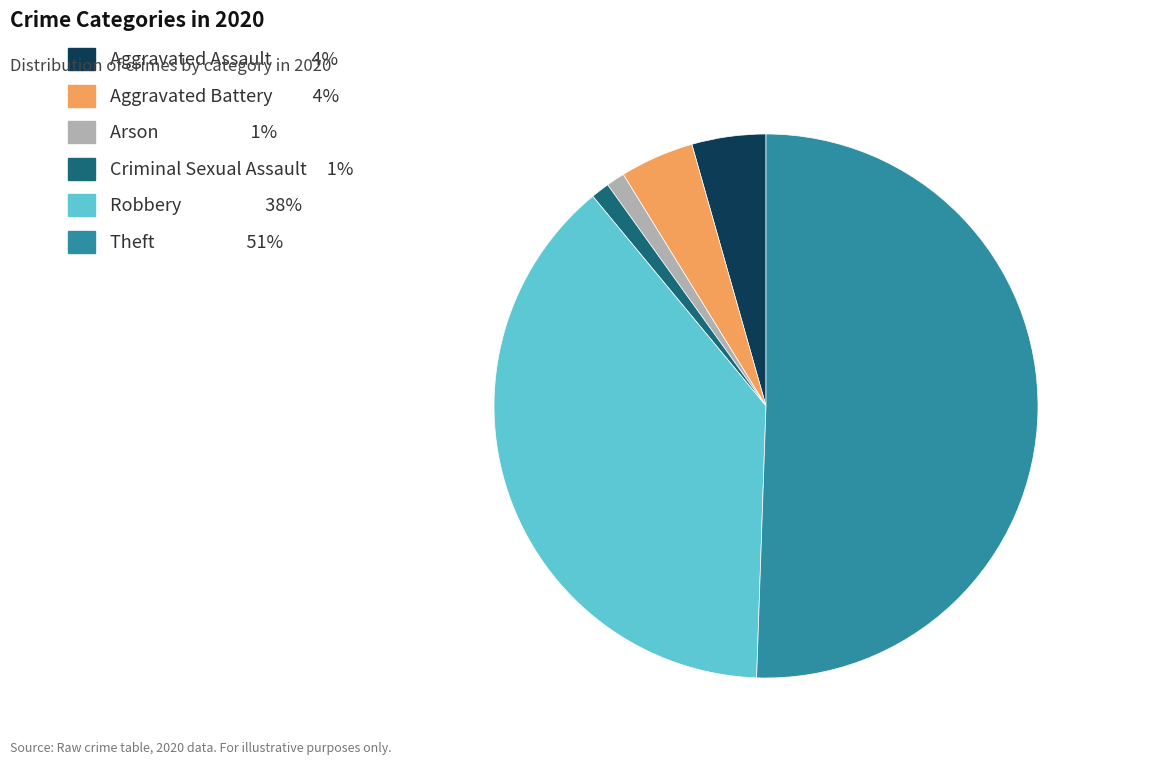

Which slice is the largest?

Theft